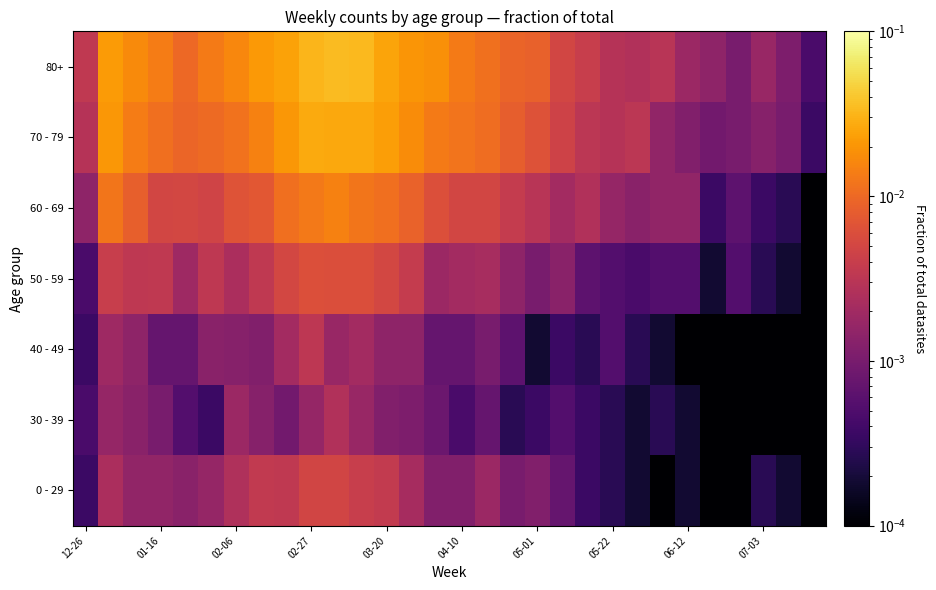

Which series has the largest range (max minus min)?

80+